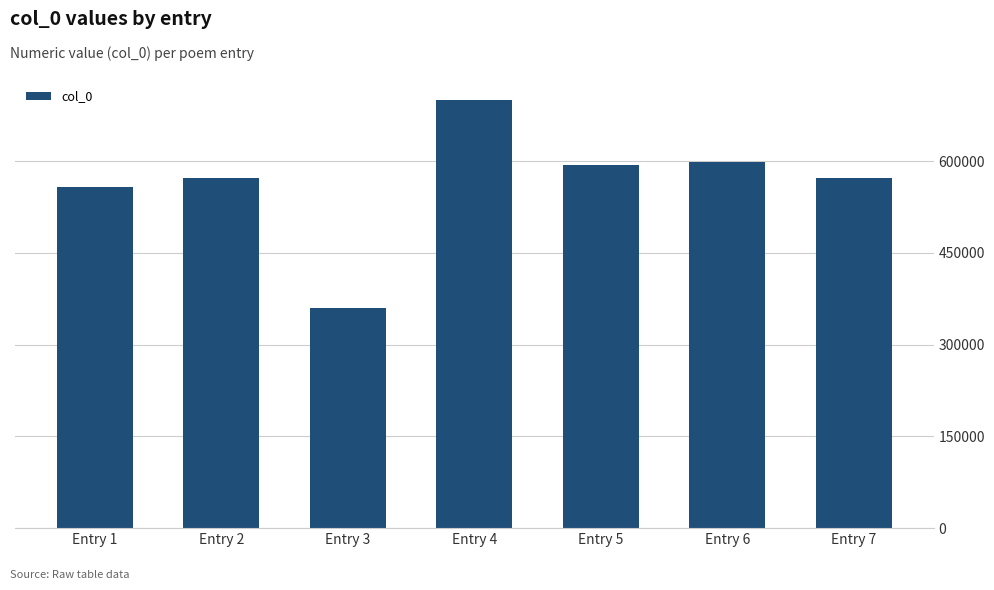

What is the value of the 4th bar from the left?

699597